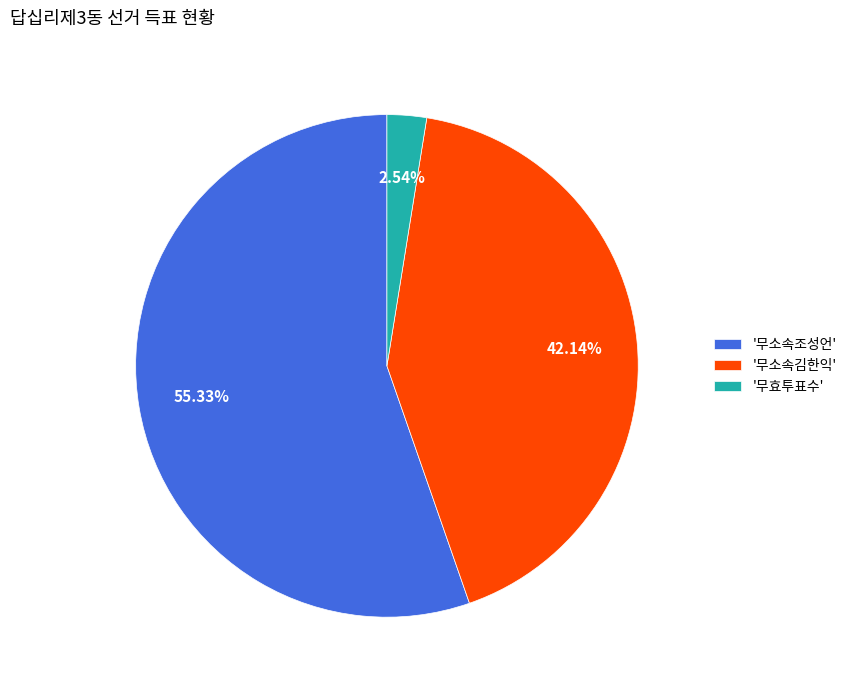

What is the majority slice?

'무소속조성언'